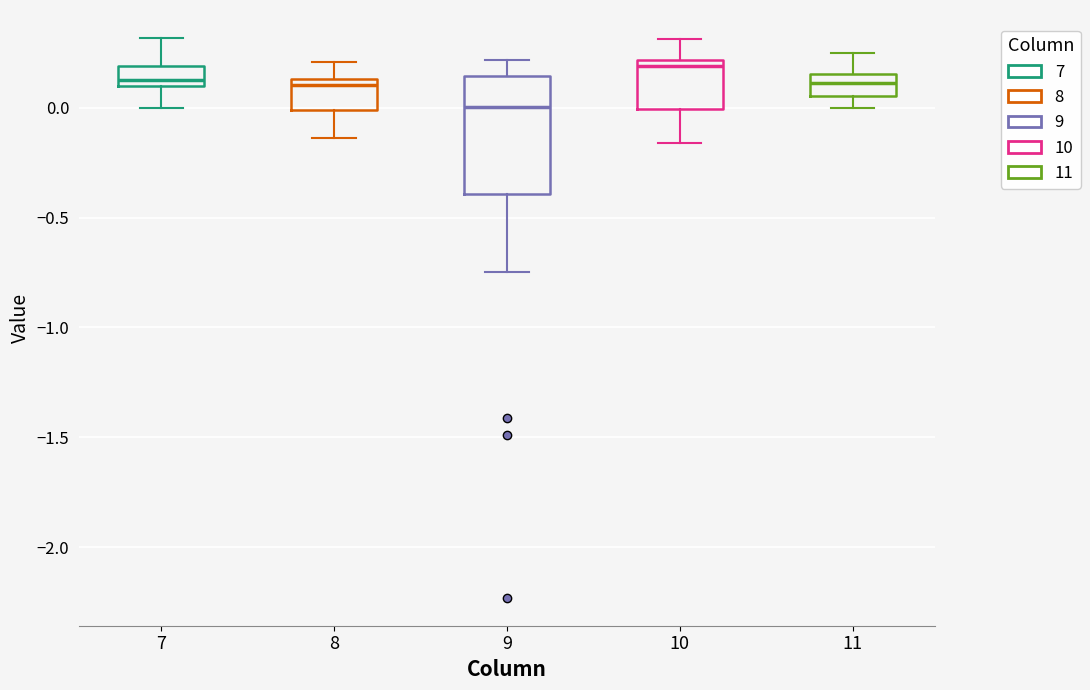

Which box's median line is the highest?

10